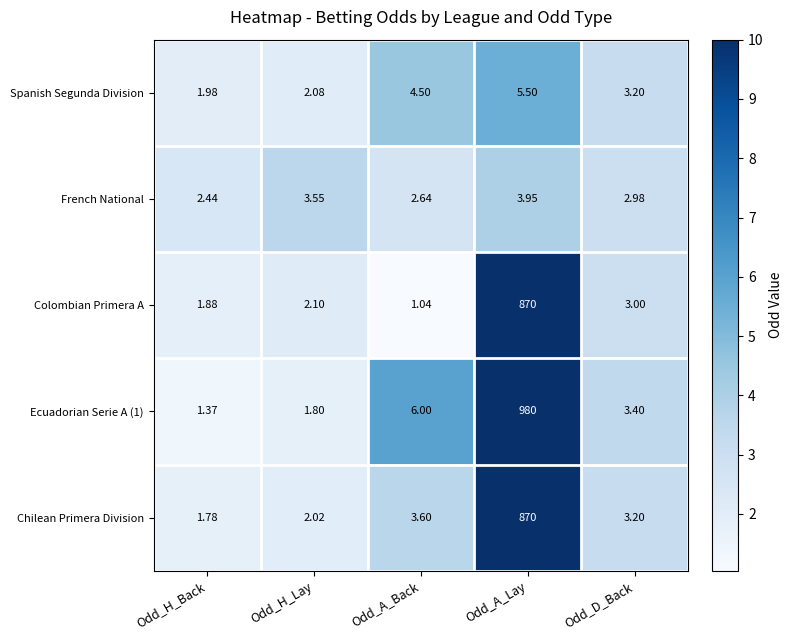

At which label is French National closest to 3?

Odd_D_Back